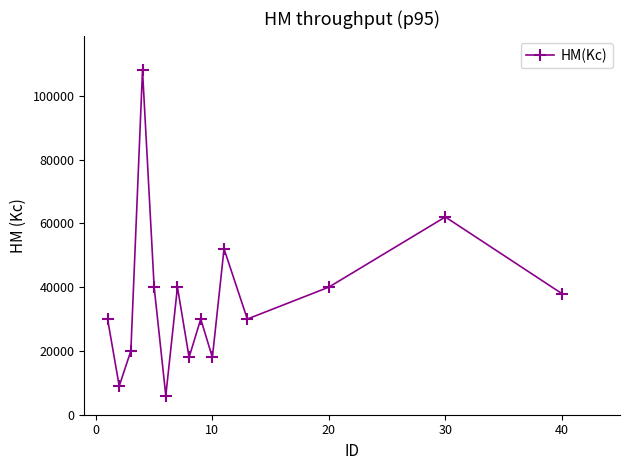

Reading right to left, what are all the values shown in this chart?

38000	62000	40000	30000	52000	18000	30000	18000	40000	6000	40000	108000	20000	9000	30000